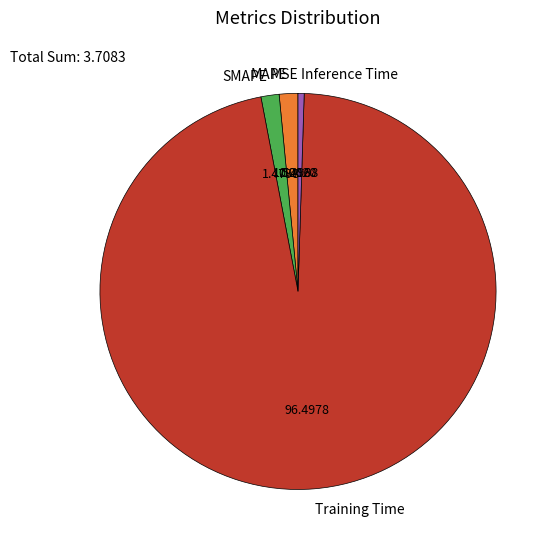

Which slice is the largest?

Training Time